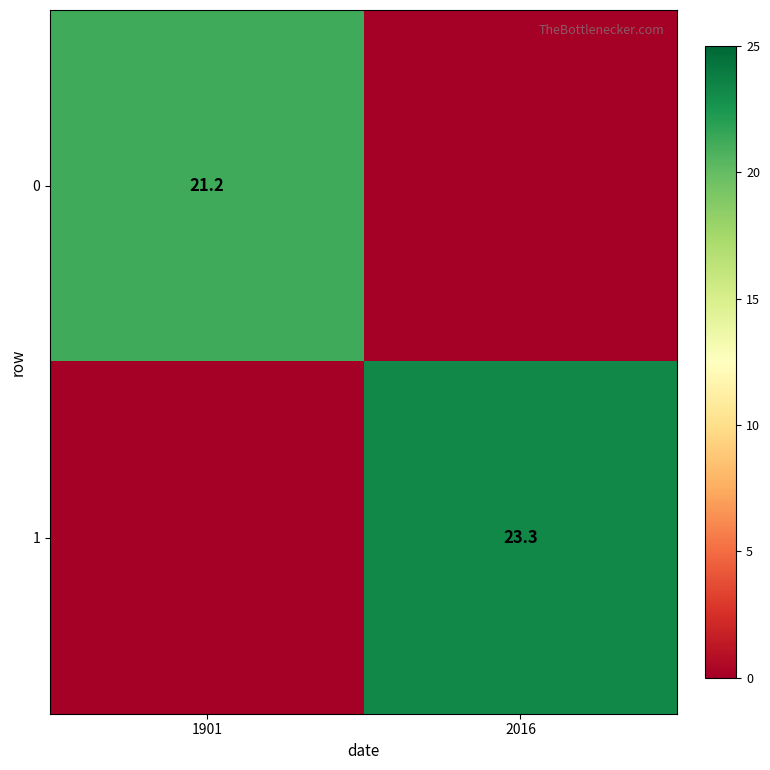

The 0 series shows 21.2 at 1901. True or false?

True